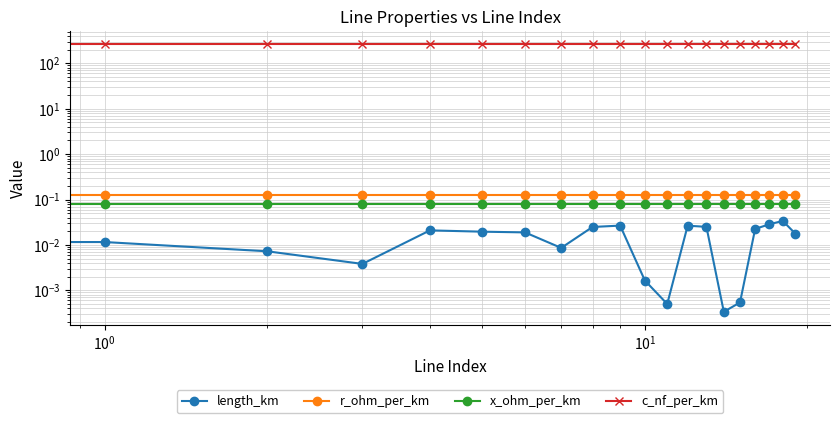

Which series changed the most between 6 and 19?

length_km